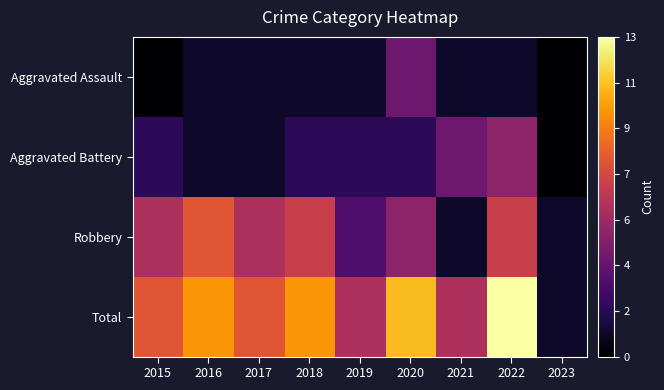

At 2022, list the series in order from smallest to largest.

Aggravated Assault, Aggravated Battery, Robbery, Total